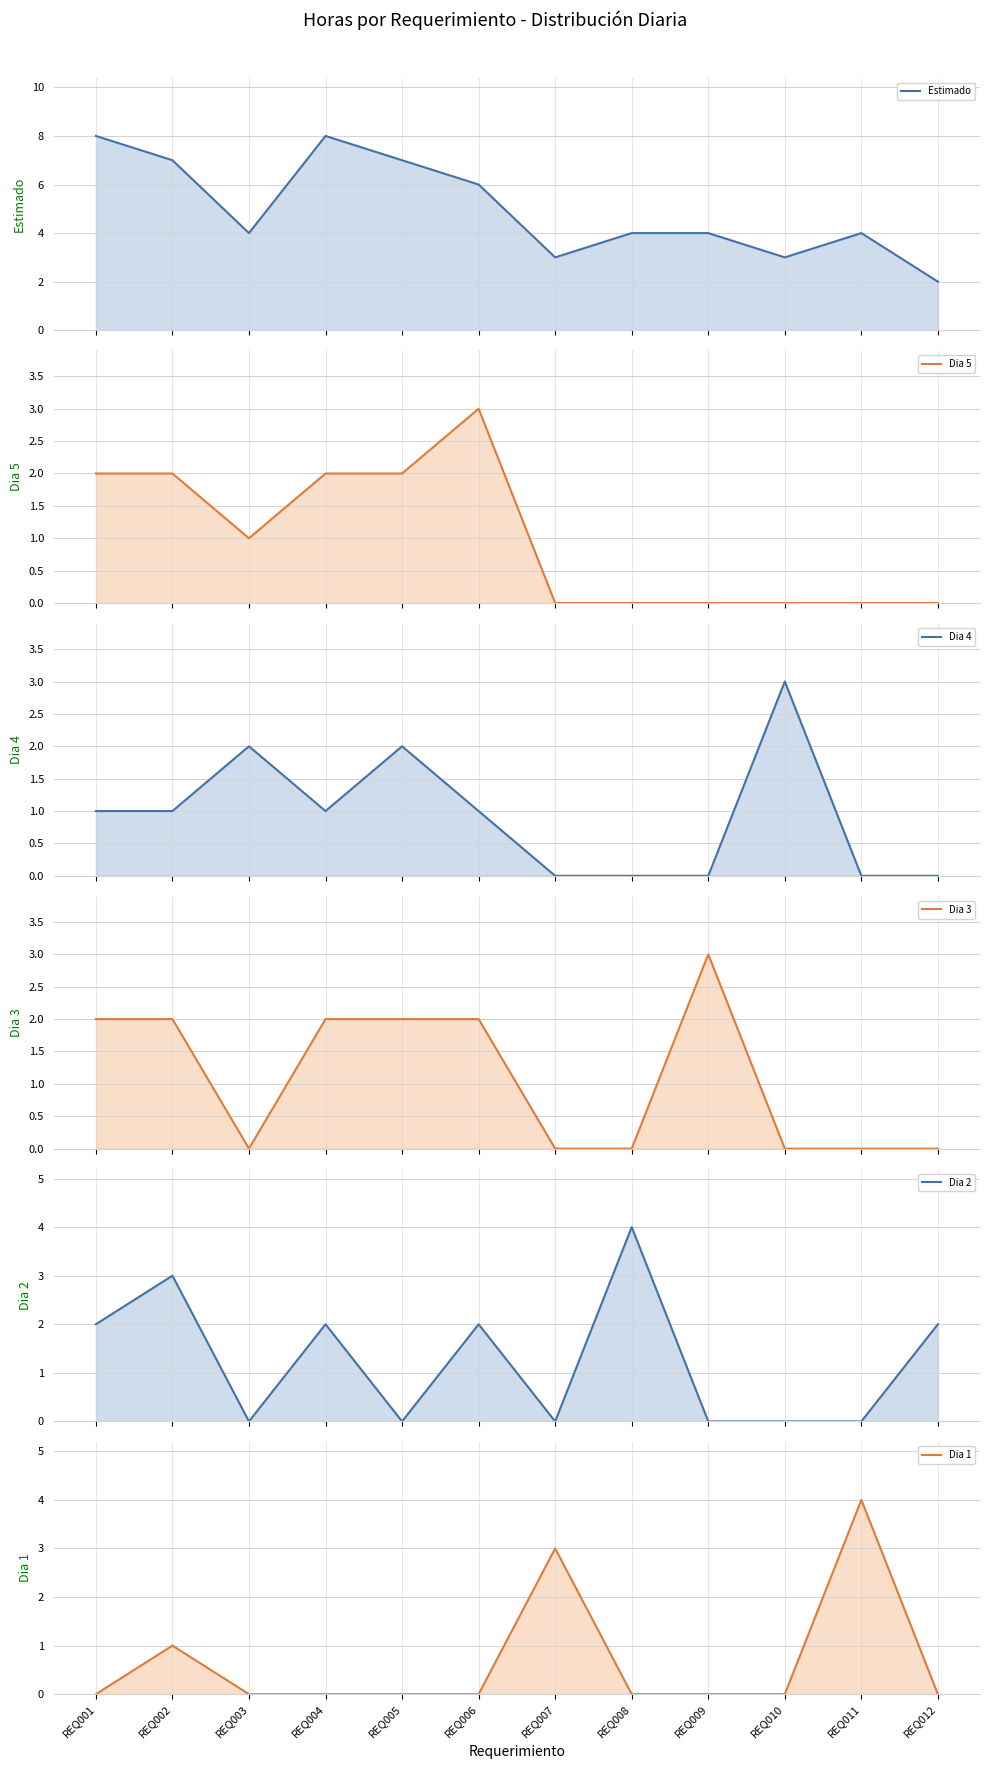

How many values in the Dia 2 series exceed 2?

2